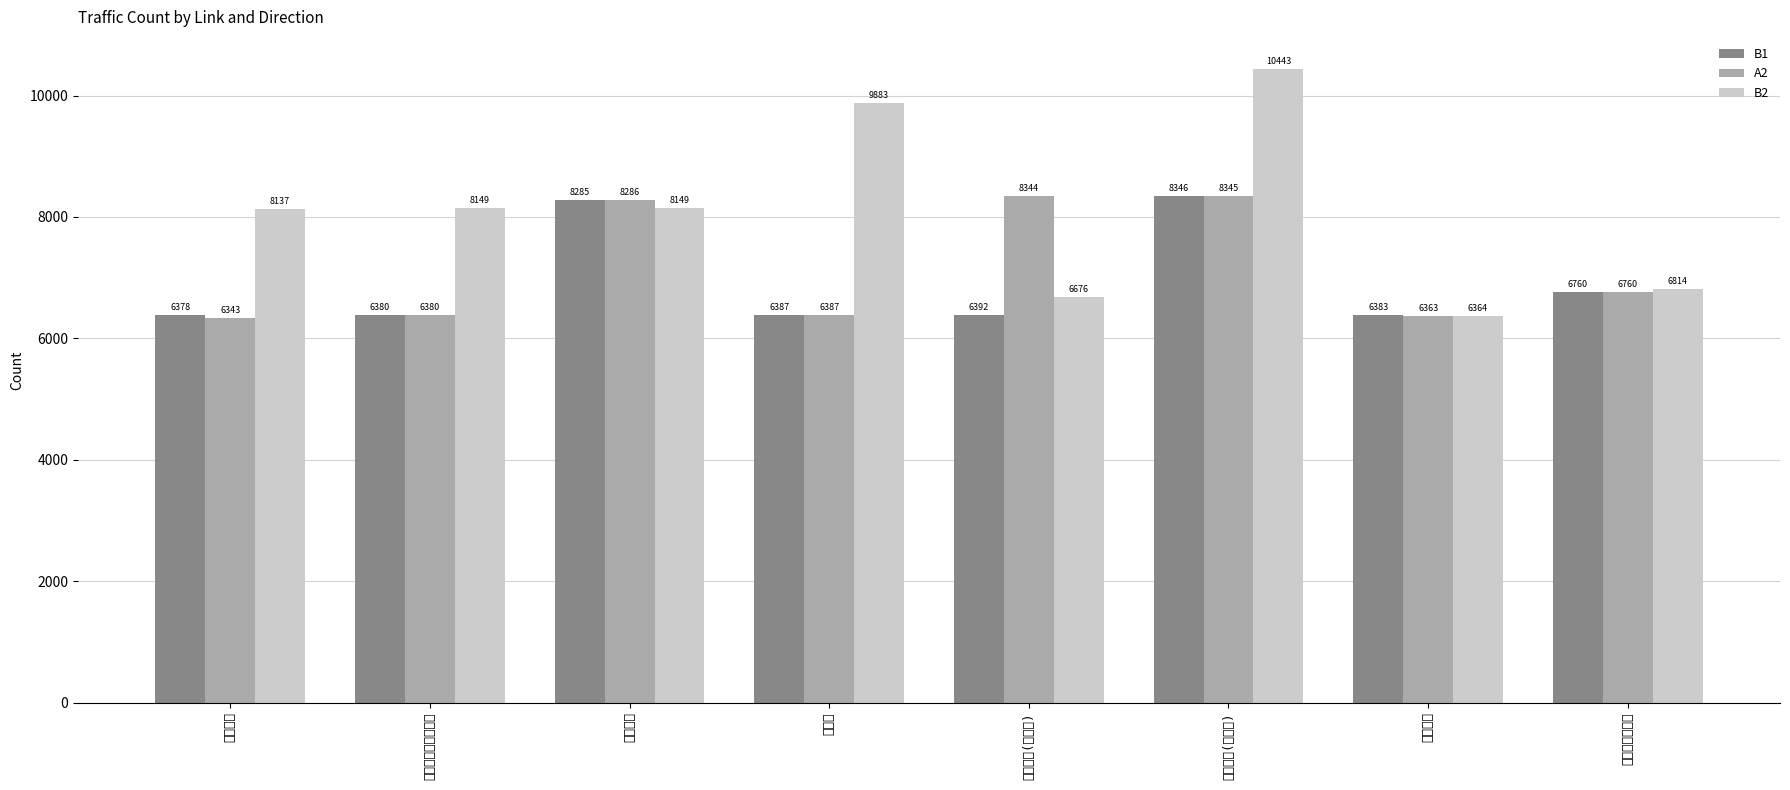

List the series in order of their overall mean, highest first.

B2, A2, B1